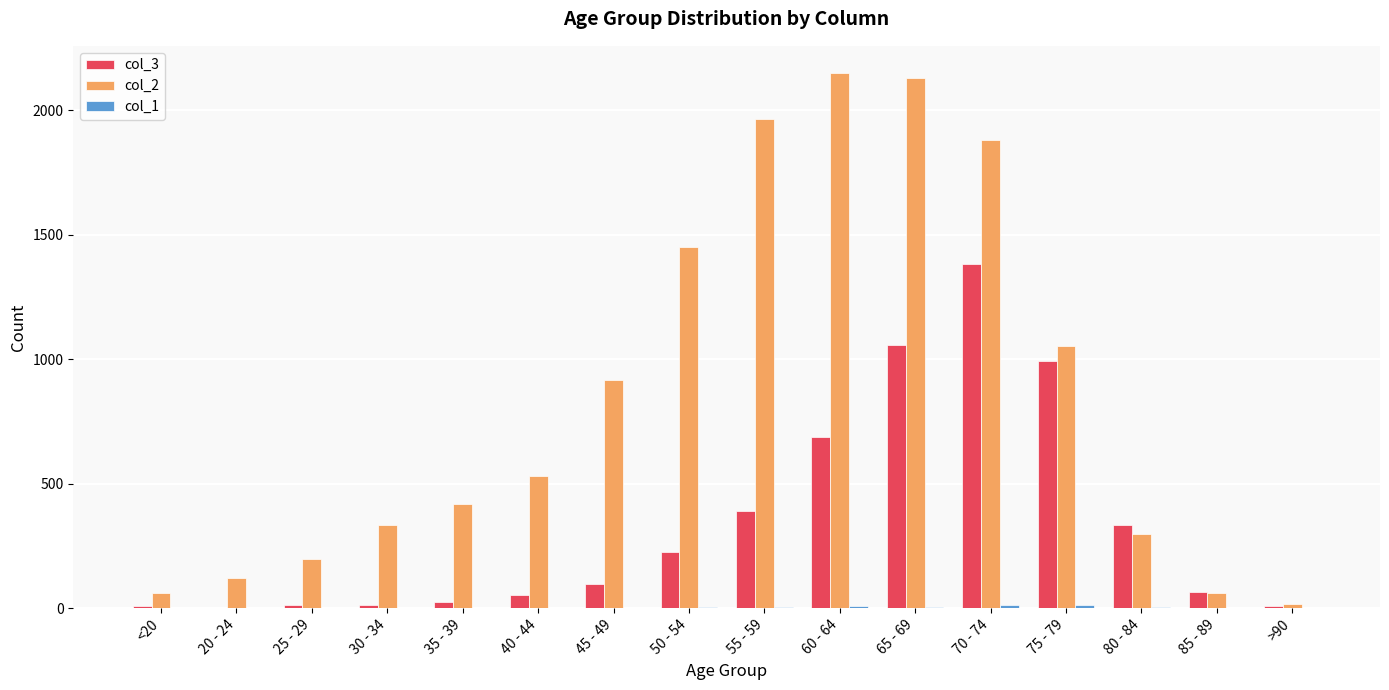

The col_2 series shows 1053 at 75 - 79. True or false?

True